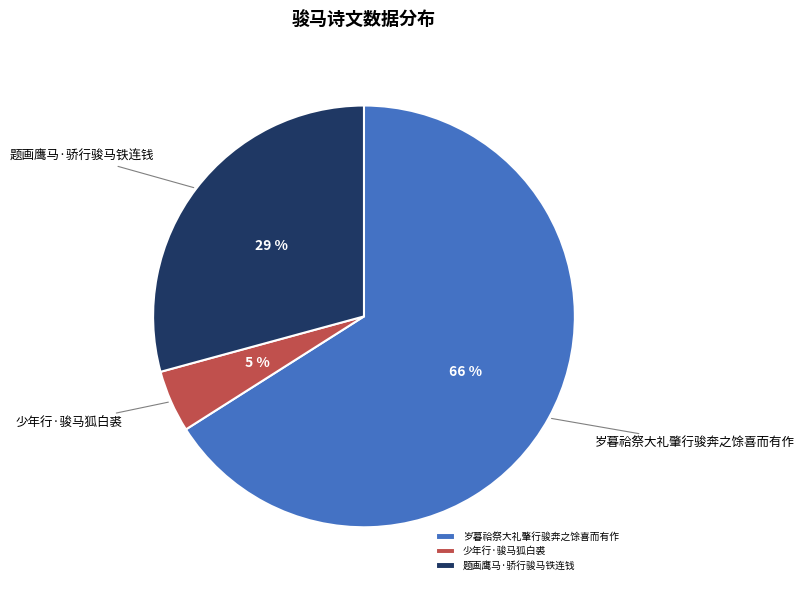

To the nearest percent, what portion does 少年行·骏马狐白裘 represent?

5%